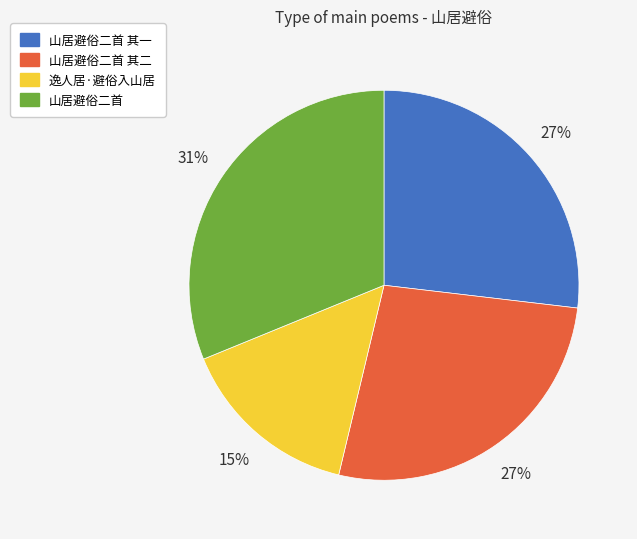

To the nearest percent, what is the difference between the 山居避俗二首 and 逸人居·避俗入山居 slice percentages?

16%